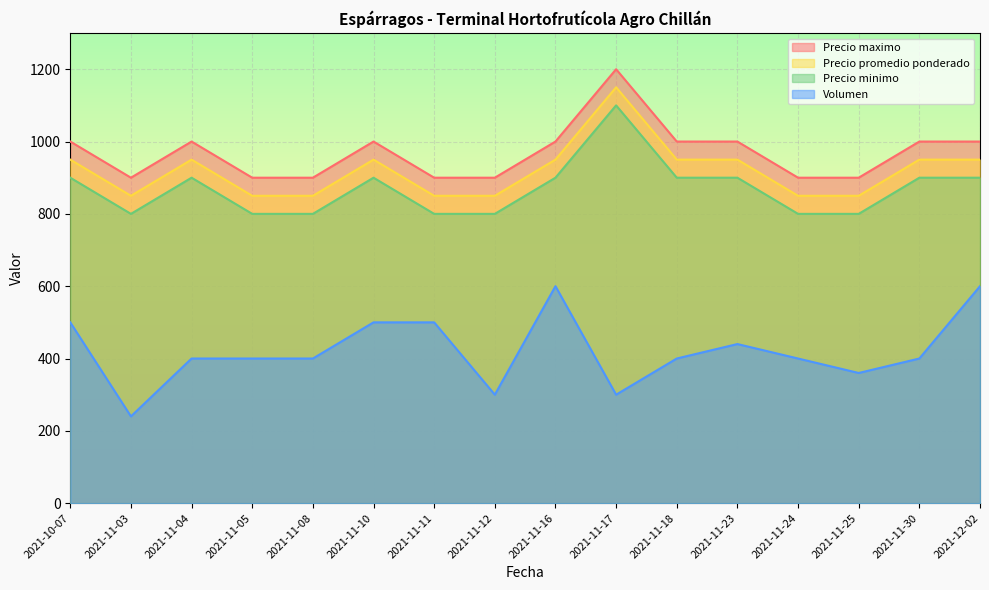

The value of Volumen at 2021-11-12 is 124. True or false?

False